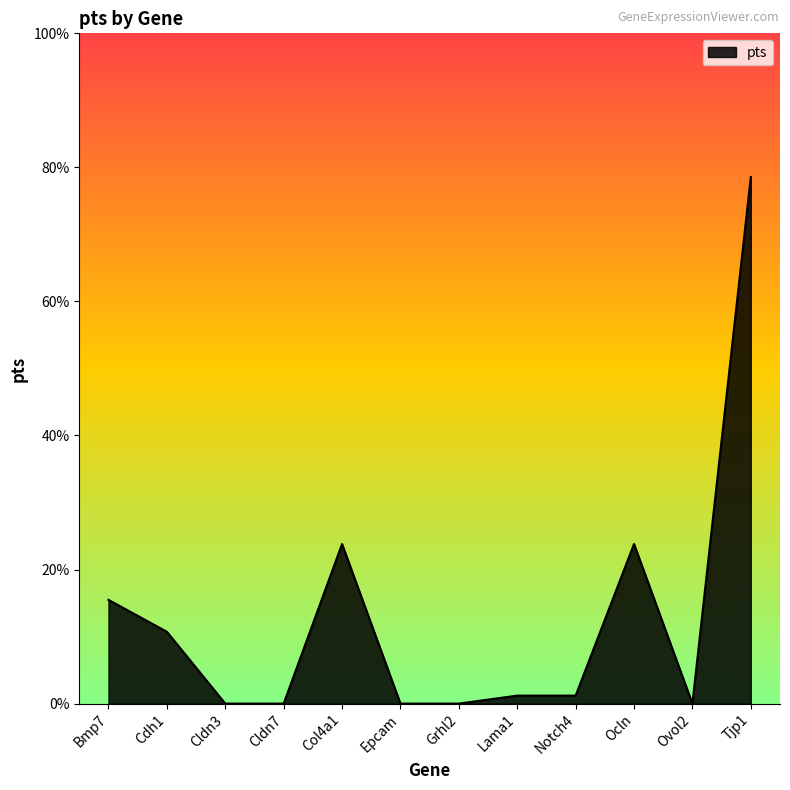

Which has a higher value, Ovol2 or Lama1?

Lama1